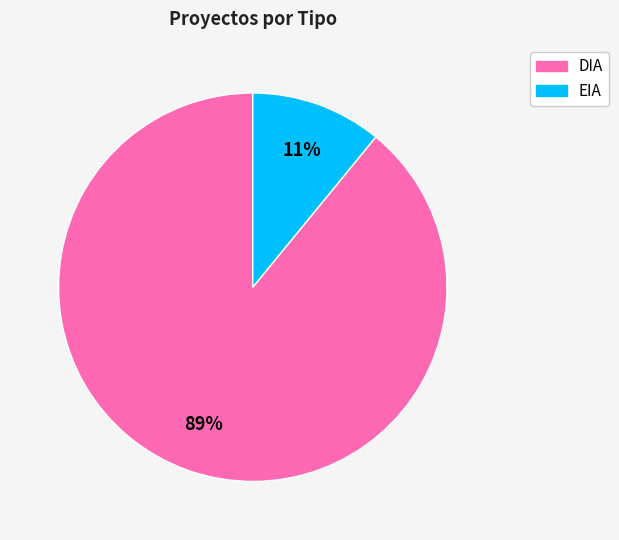

Between DIA and EIA, which is larger?

DIA